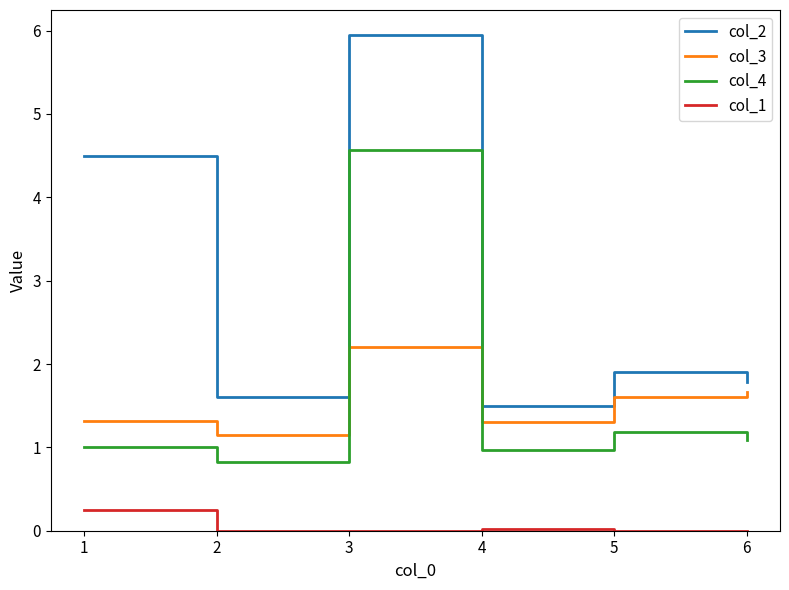

What is the difference between the col_4 values at 1 and 3?

3.6